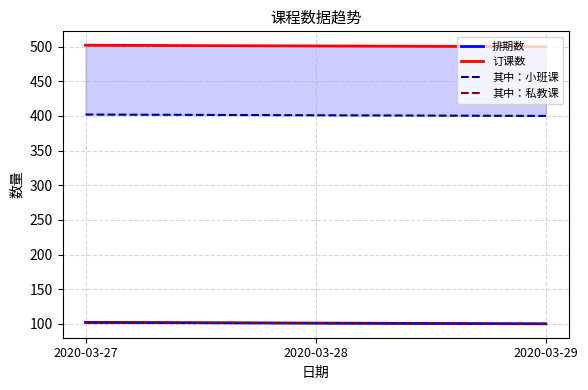

At which category does the chart reach its peak across all series?

2020-03-27